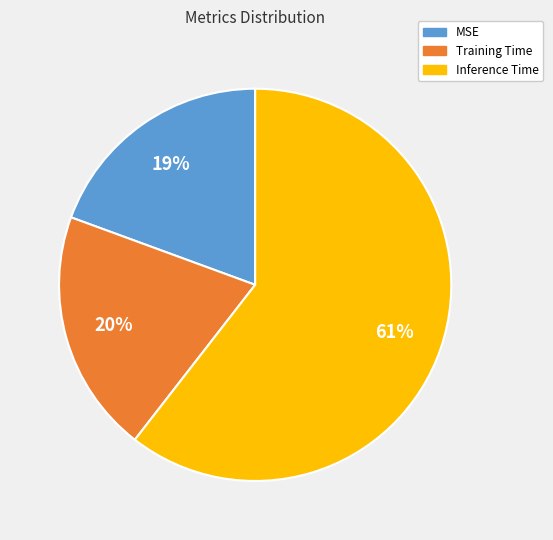

Do MSE and Training Time together represent more than half of the pie?

No